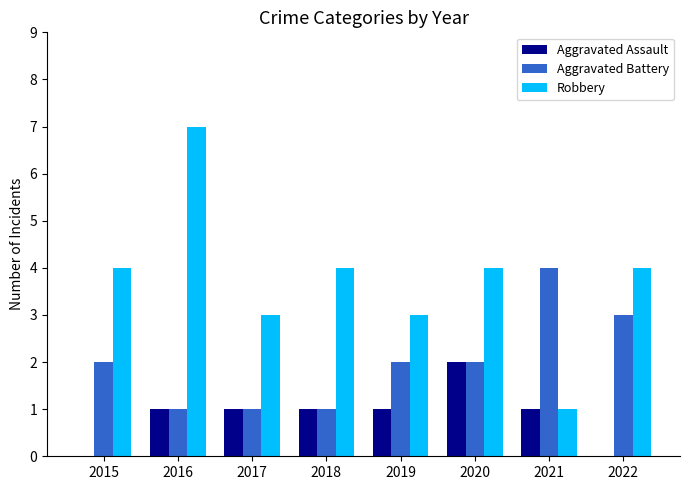

What is the sum of all Aggravated Assault values?

7